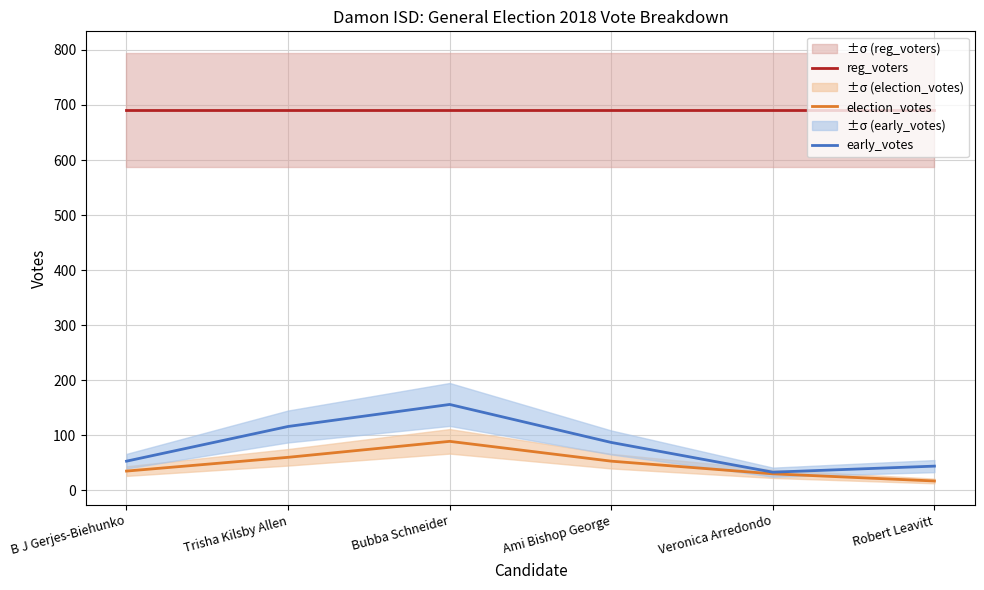

Which series has the largest range (max minus min)?

early_votes